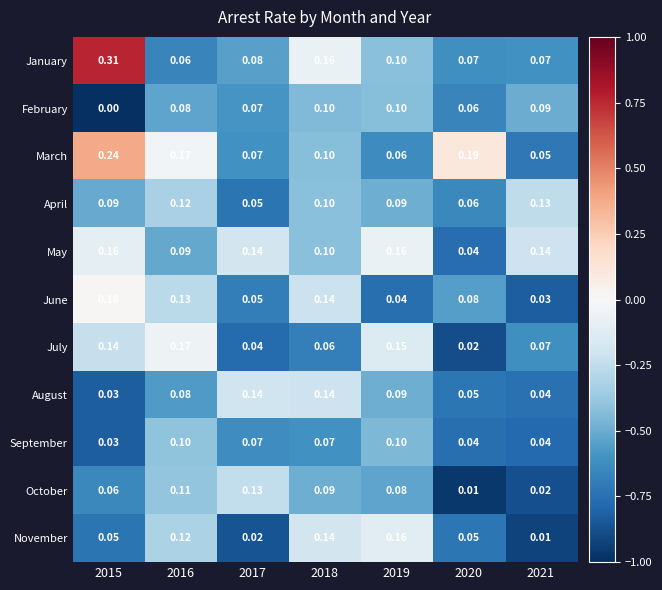

Which series has the widest spread of values?

January